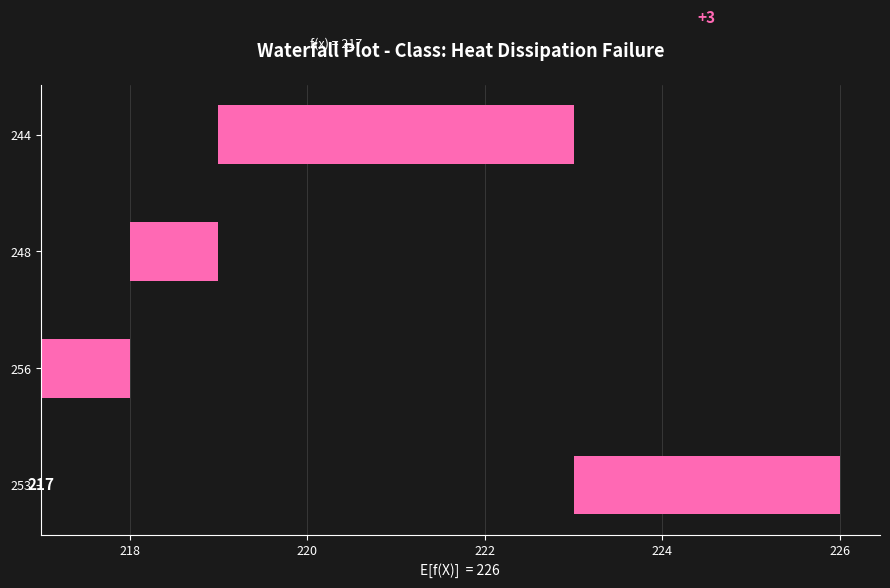

Does the chart contain stacked bars?

No